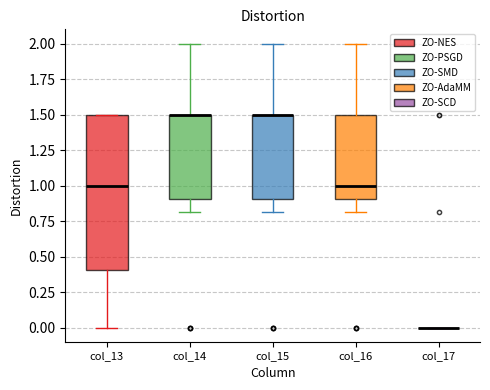

Reading left to right, read every box against the y-axis: the position of its median line, the range the box covers, and the ends of its whiskers. The values are not printed on the chart, so give them approximately, as read against the axis.

col_13: median 1.0, box 0.4 to 1.5, whiskers 0.0 to 1.5
col_14: median 1.5 (drawn on the box's upper edge), box 0.9 to 1.5, whiskers 0.8 to 2.0
col_15: median 1.5 (drawn on the box's upper edge), box 0.9 to 1.5, whiskers 0.8 to 2.0
col_16: median 1.0, box 0.9 to 1.5, whiskers 0.8 to 2.0
col_17: box collapsed to a line at 0.0, whiskers 0.0 to 0.0